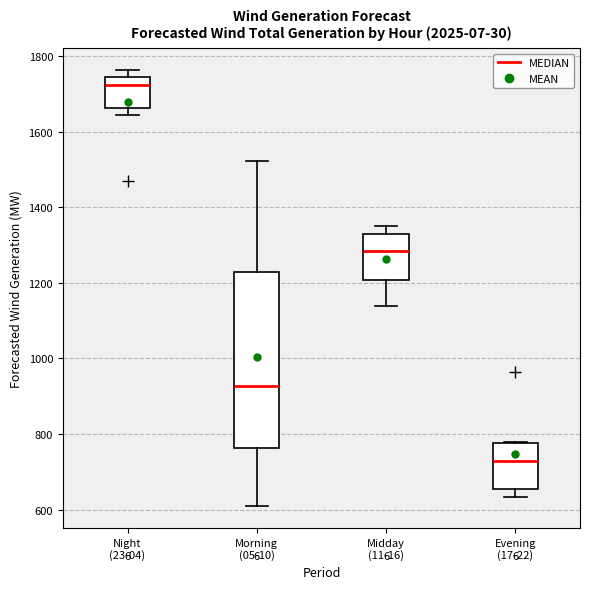

Reading left to right, transcribe this box plot: for each box, give where its median line is, the range the box spans, and where its two whiskers end, as read against the y-axis. The values are not printed on the chart, so give them approximately, as read against the axis.

Night (23-04): median 1720, box 1660 to 1740, whiskers 1640 to 1760
Morning (05-10): median 920, box 760 to 1220, whiskers 600 to 1520
Midday (11-16): median 1280, box 1200 to 1320, whiskers 1140 to 1360
Evening (17-22): median 740, box 660 to 780, whiskers 640 to 780